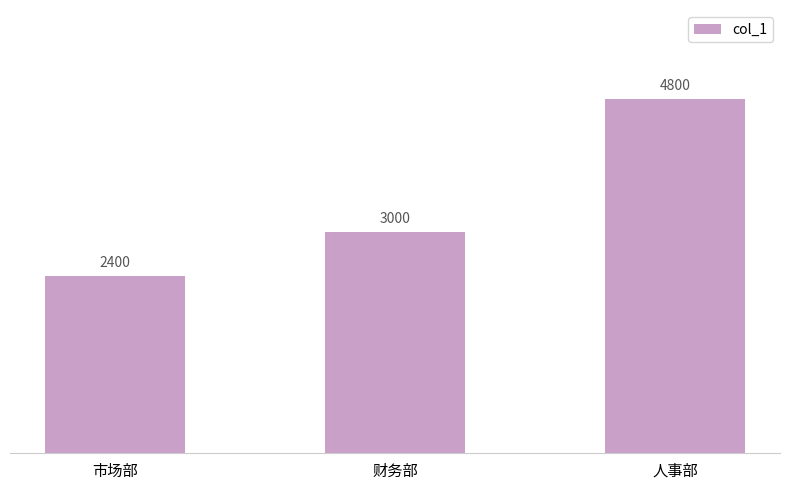

What position from the right is 财务部?

2